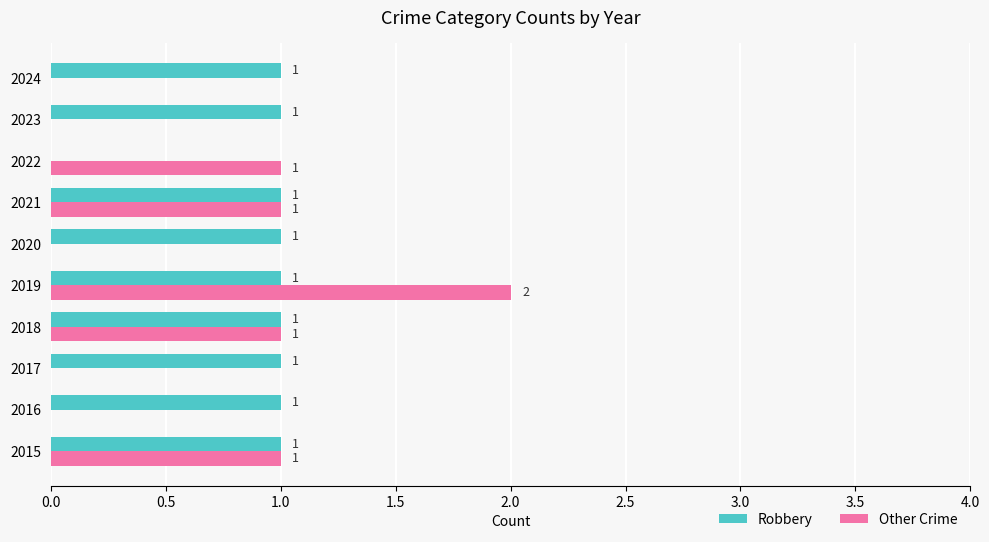

Where is Robbery nearest to the value 0?

2022